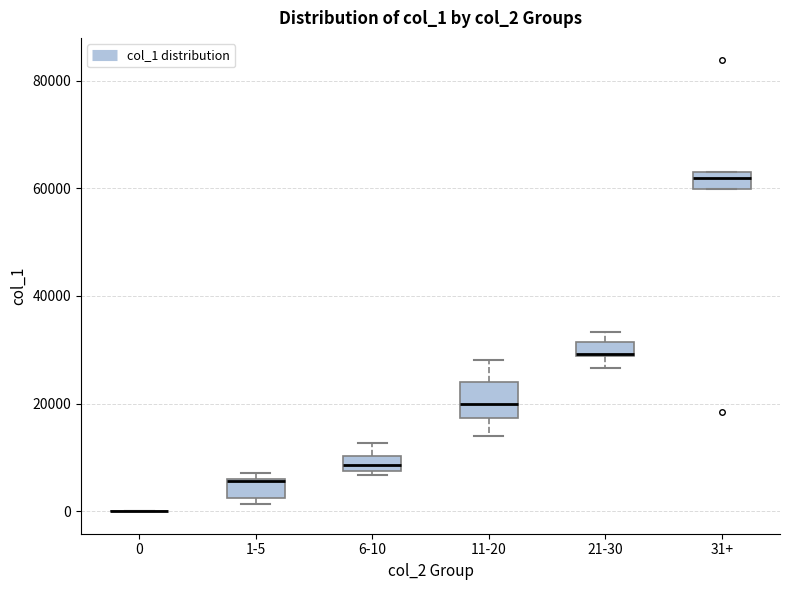

Where does the lower whisker of the box for 21-30 end on the y-axis? The values are not printed on the chart, so give them approximately, as read against the axis.

26000